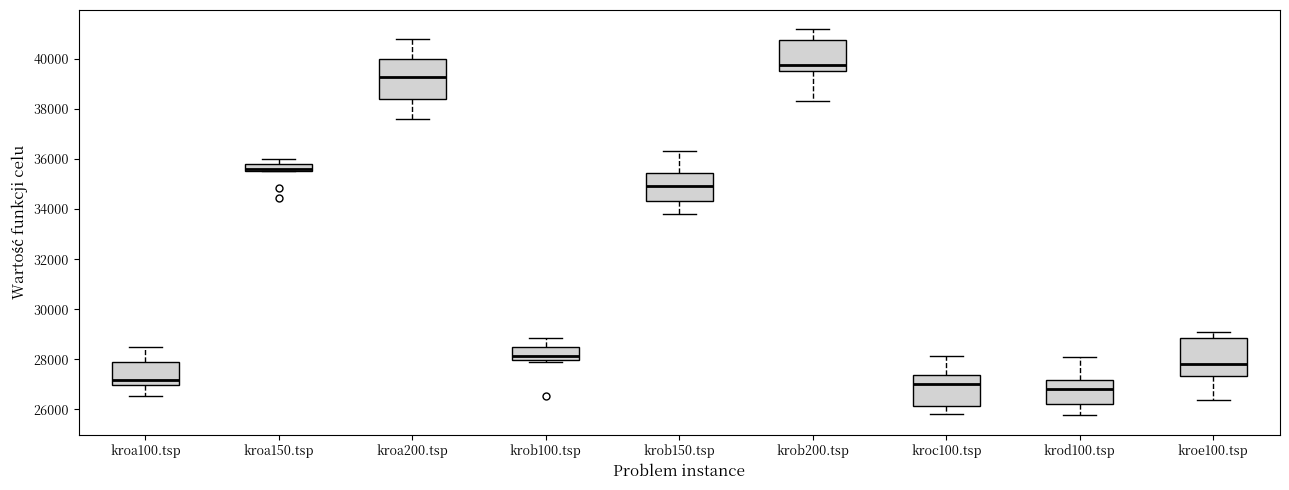

Where is the lower edge of the box for kroa200.tsp on the y-axis? The values are not printed on the chart, so give them approximately, as read against the axis.

38400